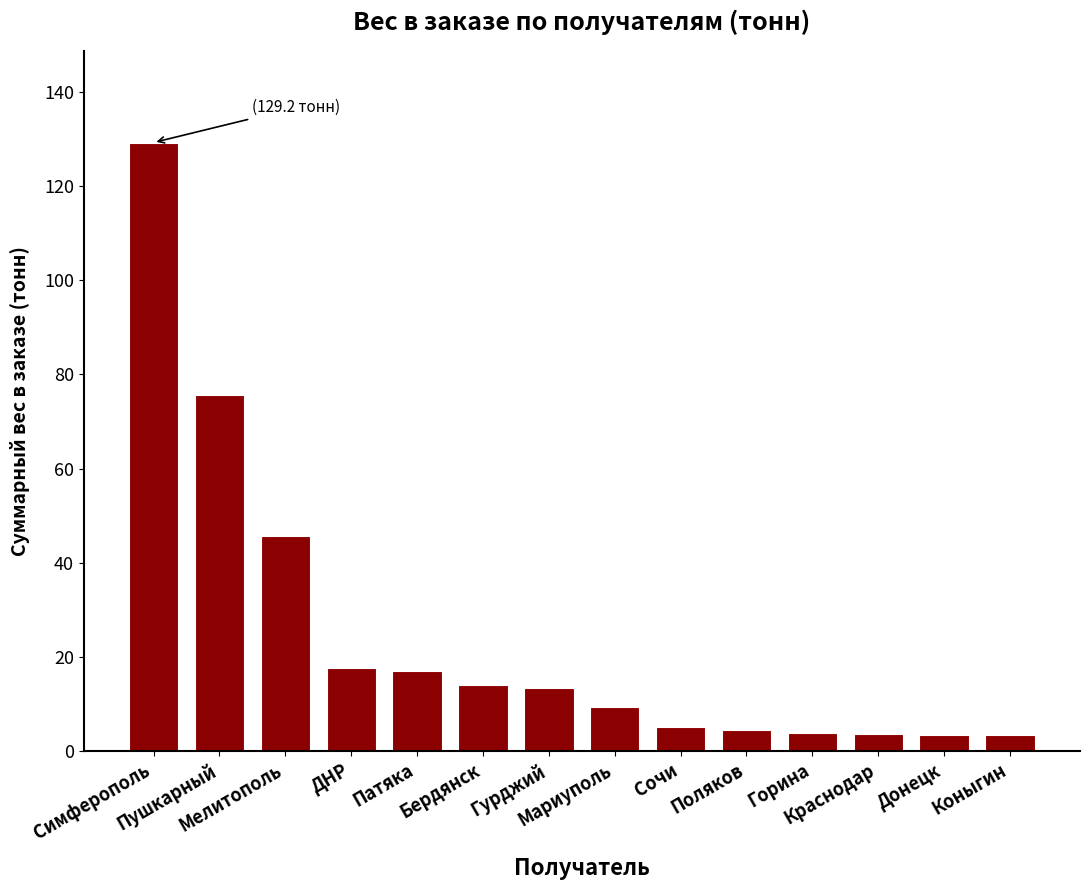

What is the greatest value displayed?

129.2